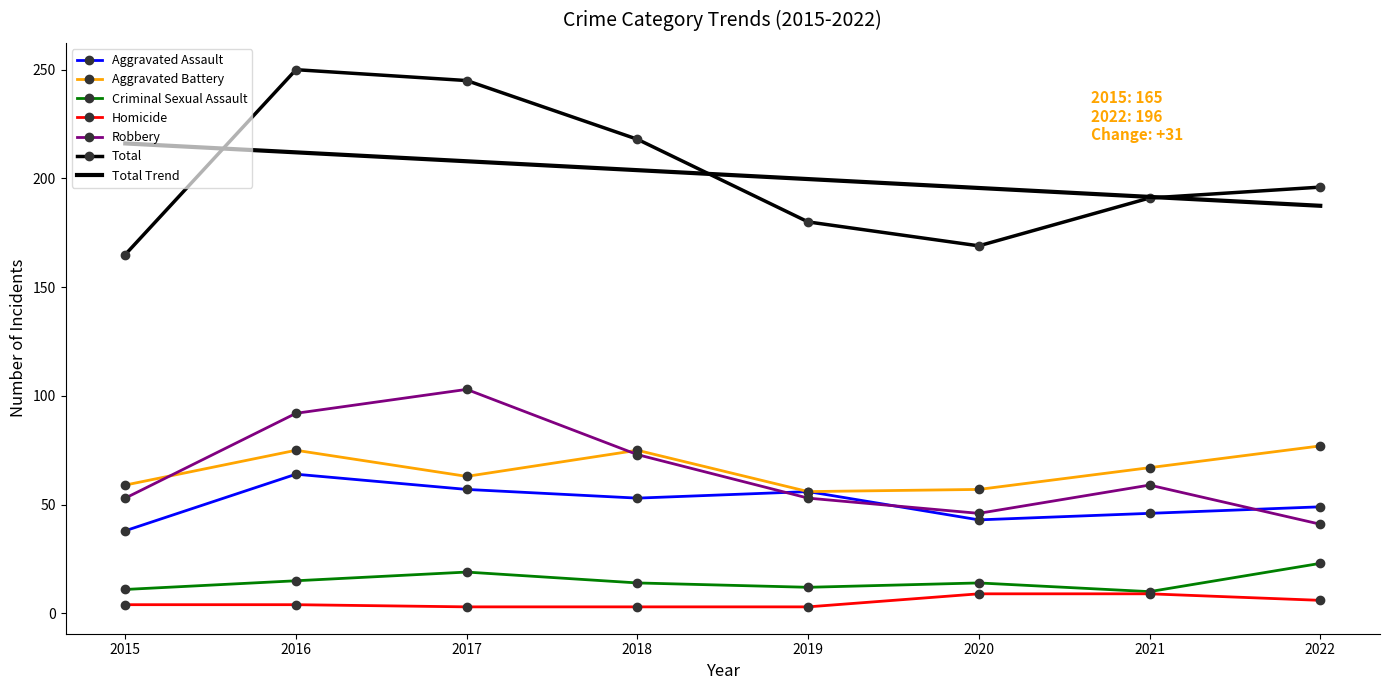

Rank the series by their maximum value, from lowest to highest.

Homicide, Criminal Sexual Assault, Aggravated Assault, Aggravated Battery, Robbery, Total Trend, Total